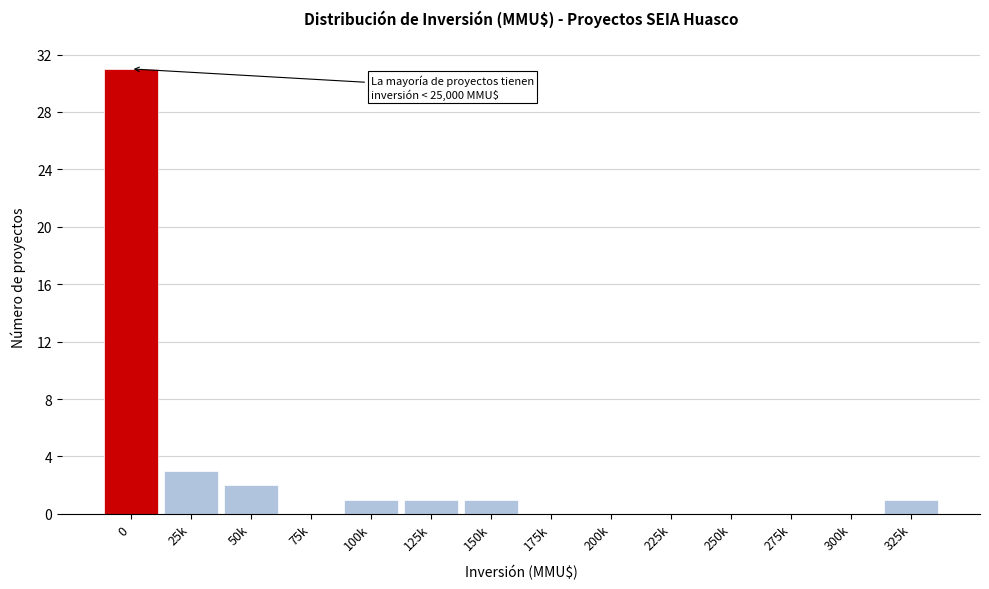

Reading left to right, transcribe all the data shown in this chart.

0=31	25k=3	50k=2	75k=0	100k=1	125k=1	150k=1	175k=0	200k=0	225k=0	250k=0	275k=0	300k=0	325k=1